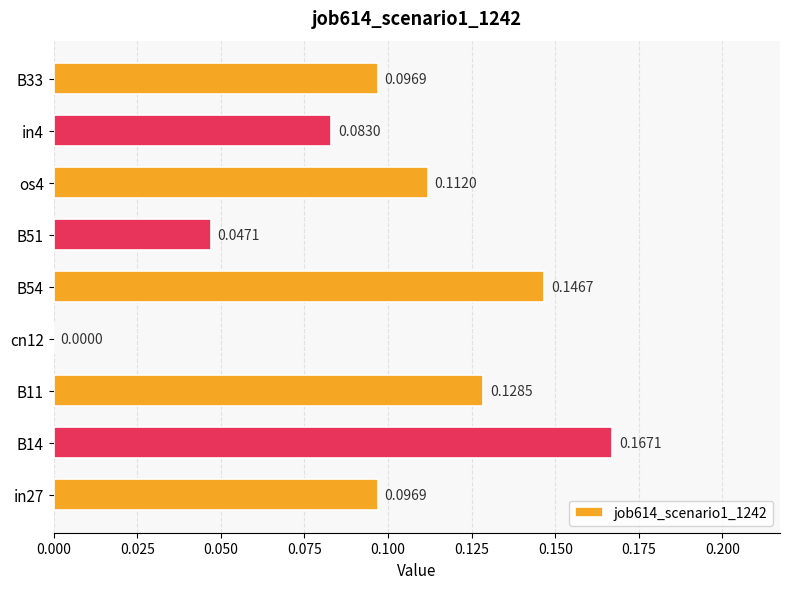

What is the sum of all values?

0.9